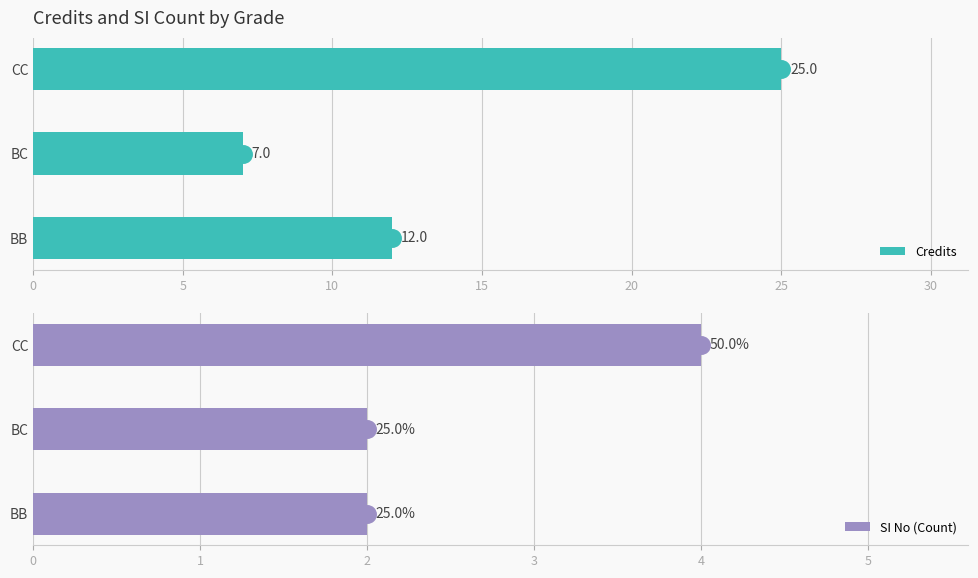

At how many categories does at least one series exceed 18?

1